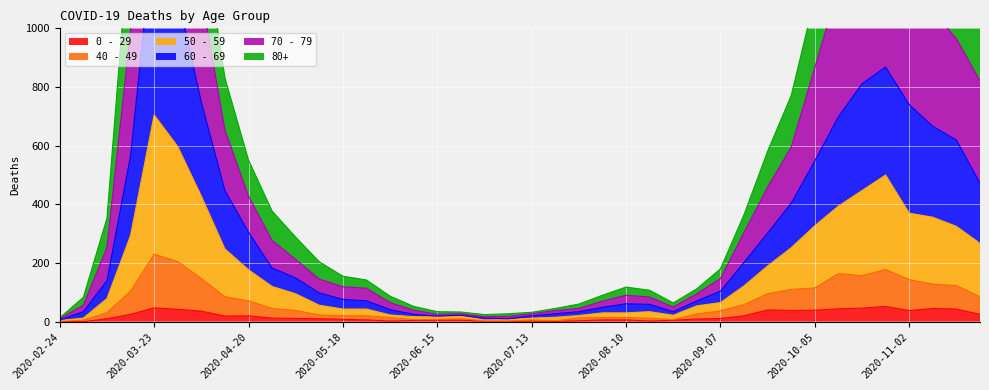

Rank the categories by 50 - 59 value from lowest to highest.

2020-02-24, 2020-06-29, 2020-07-06, 2020-03-02, 2020-07-13, 2020-07-20, 2020-06-15, 2020-06-08, 2020-06-22, 2020-07-27, 2020-08-24, 2020-06-01, 2020-08-03, 2020-08-10, 2020-08-17, 2020-05-18, 2020-05-25, 2020-08-31, 2020-05-11, 2020-09-07, 2020-03-09, 2020-05-04, 2020-04-27, 2020-09-14, 2020-04-20, 2020-09-21, 2020-04-13, 2020-09-28, 2020-11-23, 2020-03-16, 2020-11-16, 2020-10-05, 2020-11-09, 2020-11-02, 2020-10-12, 2020-04-06, 2020-10-19, 2020-10-26, 2020-03-30, 2020-03-23